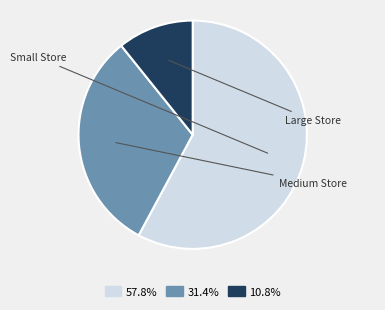

Which has a higher value, Large Store or Small Store?

Small Store